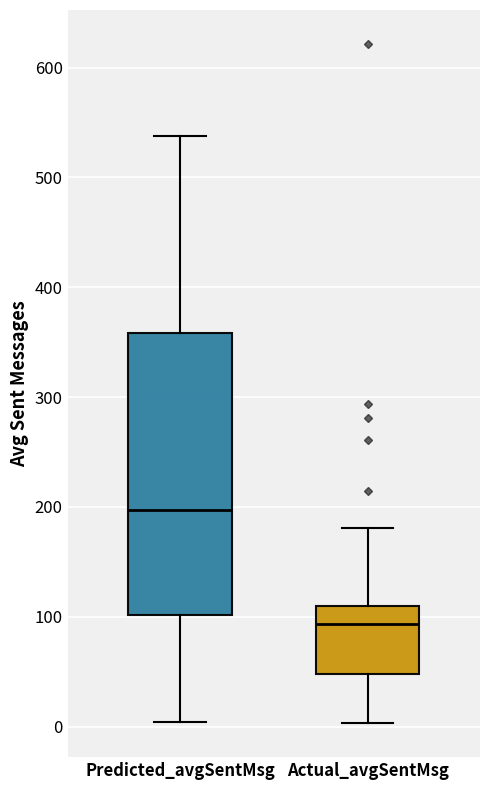

Where does the upper whisker of the box for Predicted_avgSentMsg end on the y-axis? The values are not printed on the chart, so give them approximately, as read against the axis.

540